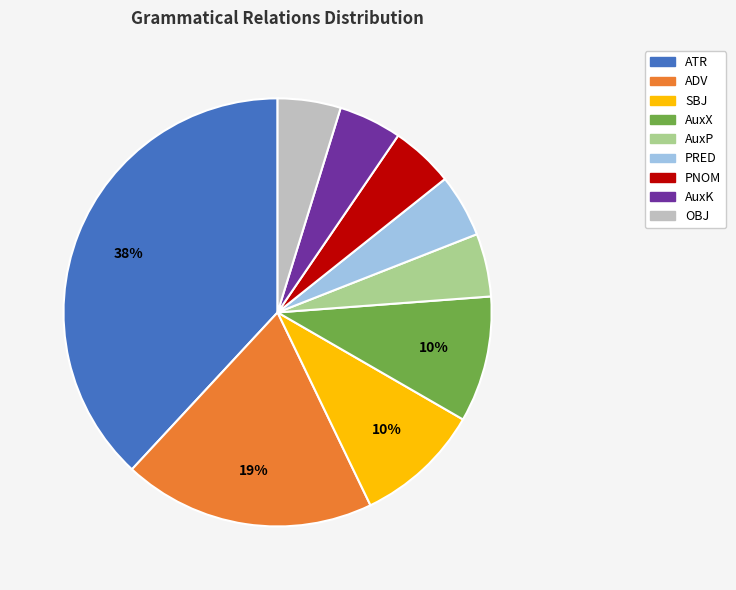

To the nearest percent, what percentage of the pie is PRED?

5%